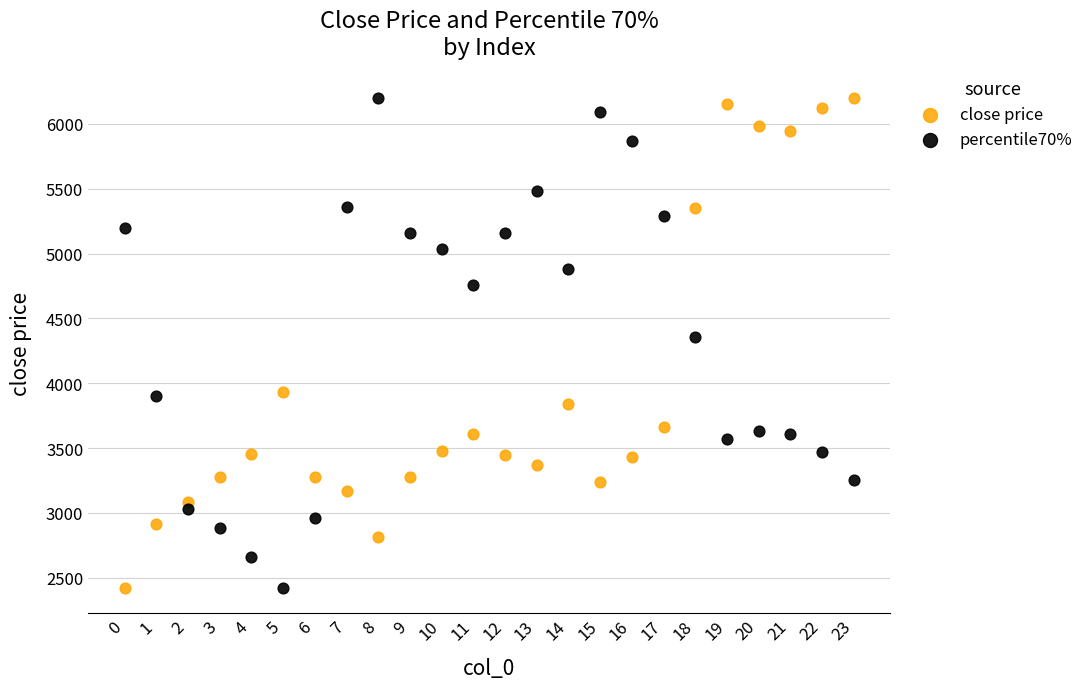

Across all series, what Y value is closest to 4309?

4360.1